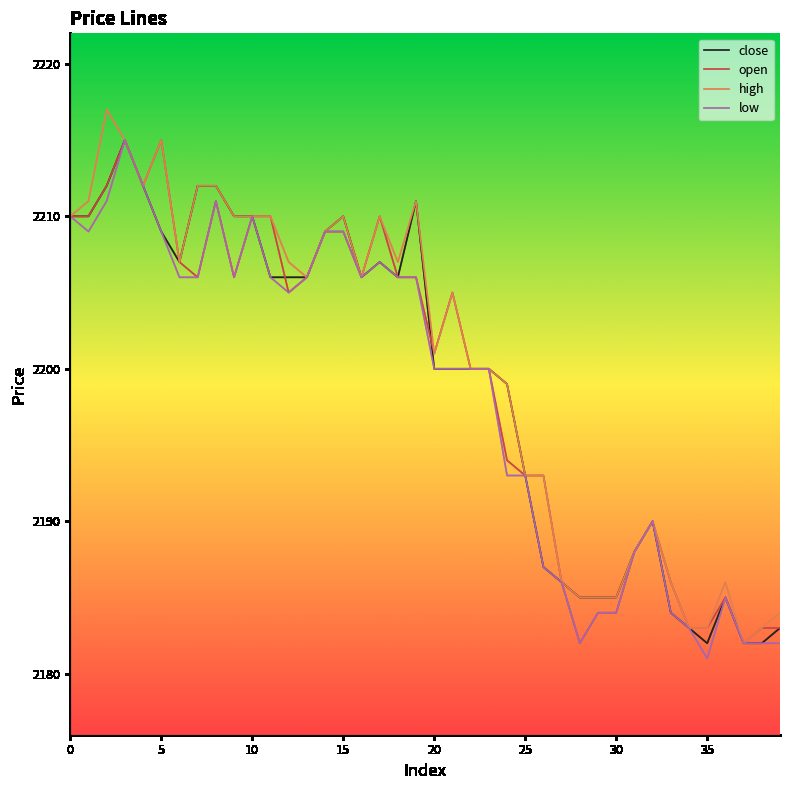

What is the average value of the low series?

2198